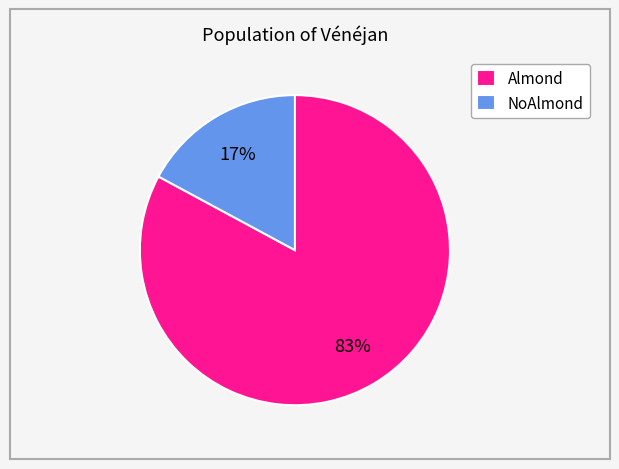

To the nearest percent, what is the difference between the Almond and NoAlmond slice percentages?

66%